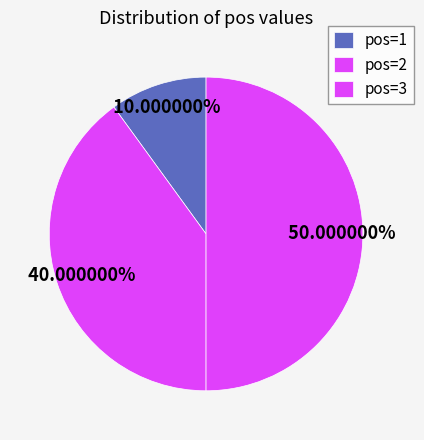

Count the number of slices in the pie.

3